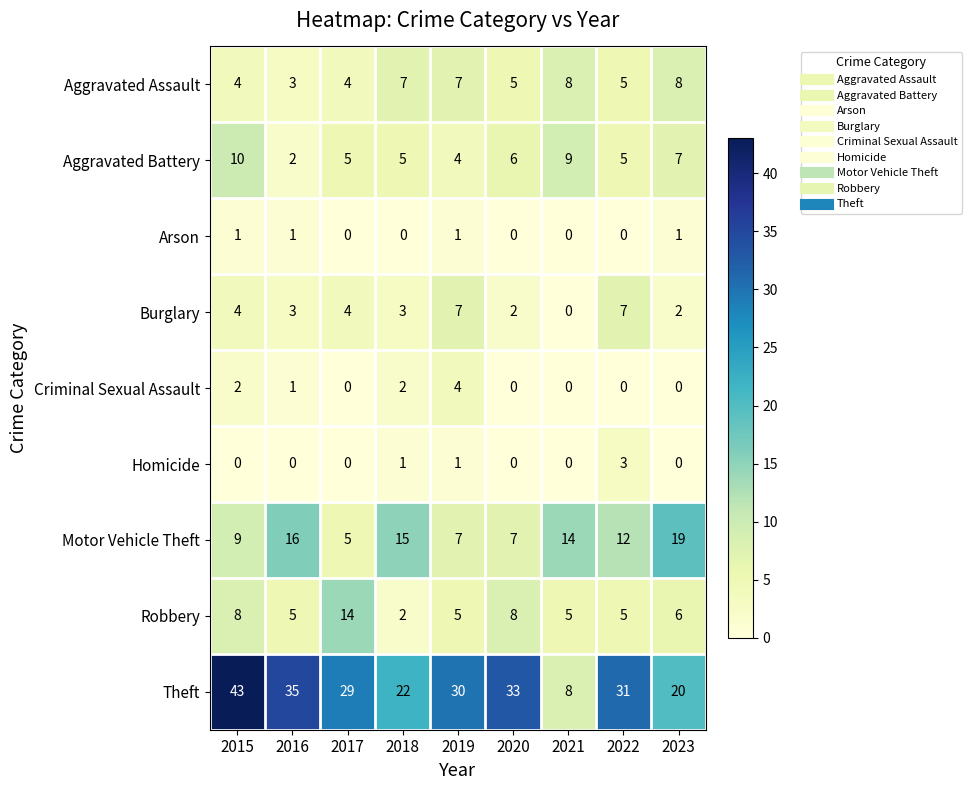

The Robbery series shows 3 at 2016. True or false?

False